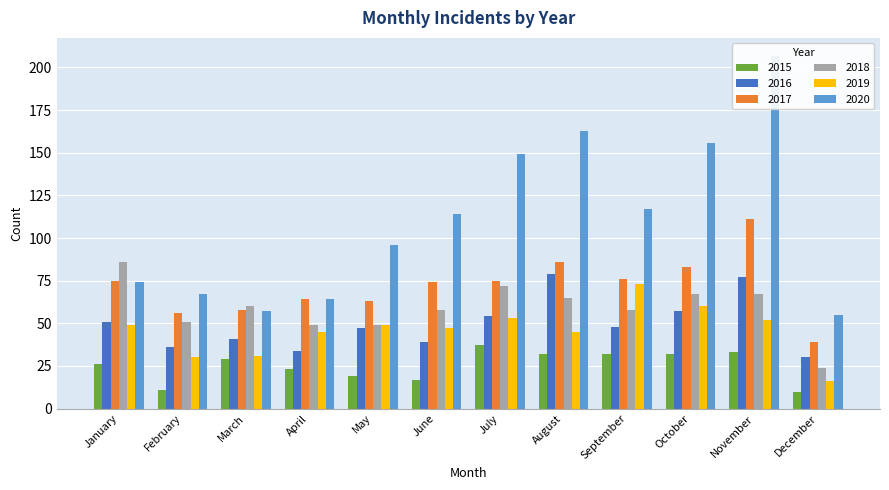

True or false: 2019 has a value of 53 at July.

True